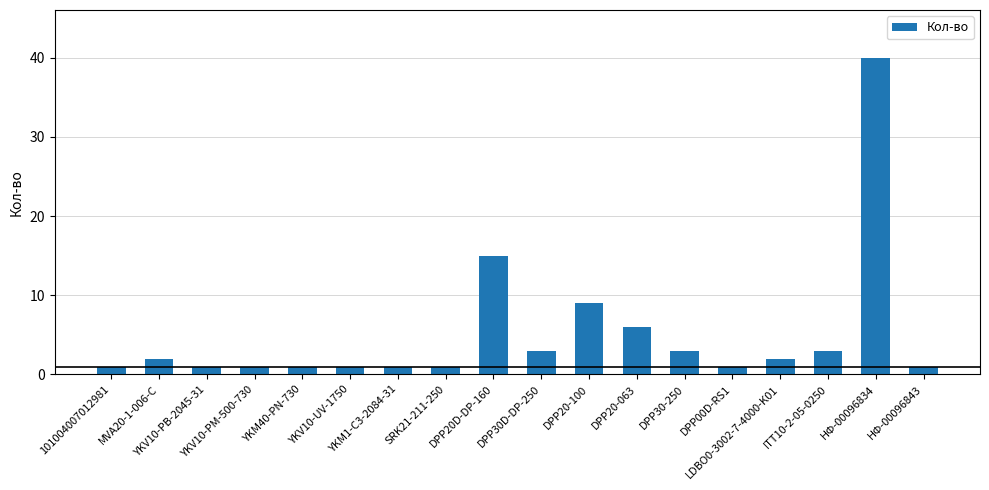

What is the average value?

5